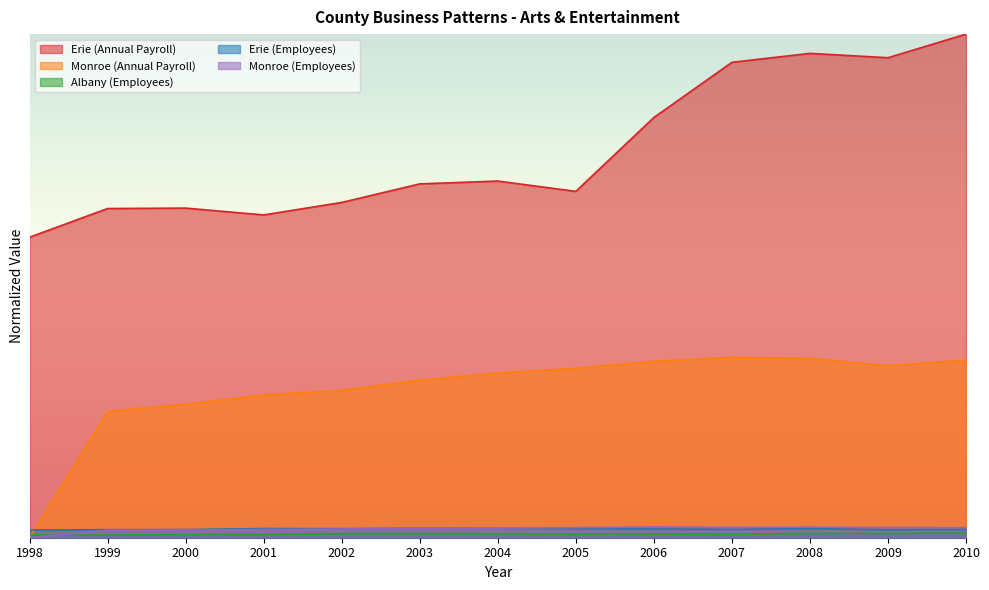

What is the spread (max minus min) of values at 2010?

1.0